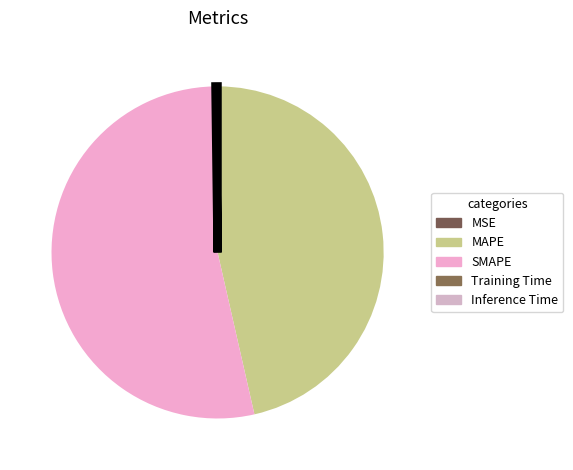

Does MAPE account for over 50% of the chart?

No